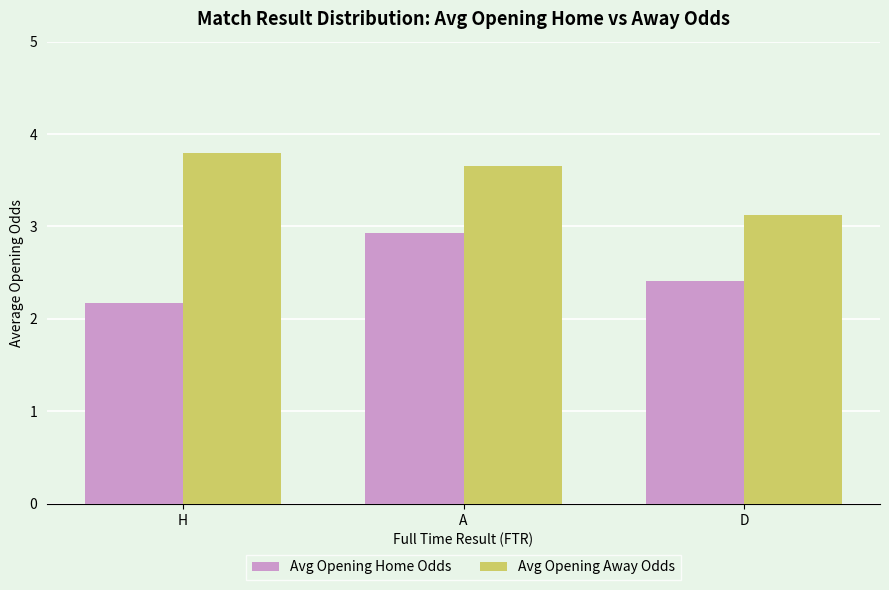

What is the maximum value for Avg Opening Away Odds?

3.8